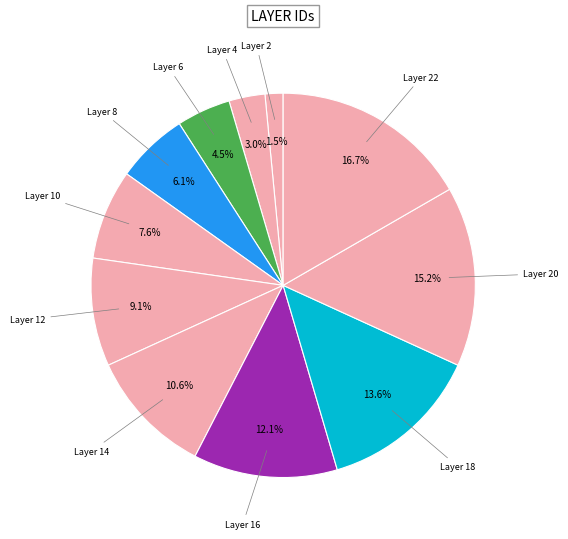

Which category has the smallest portion of the pie?

Layer 2